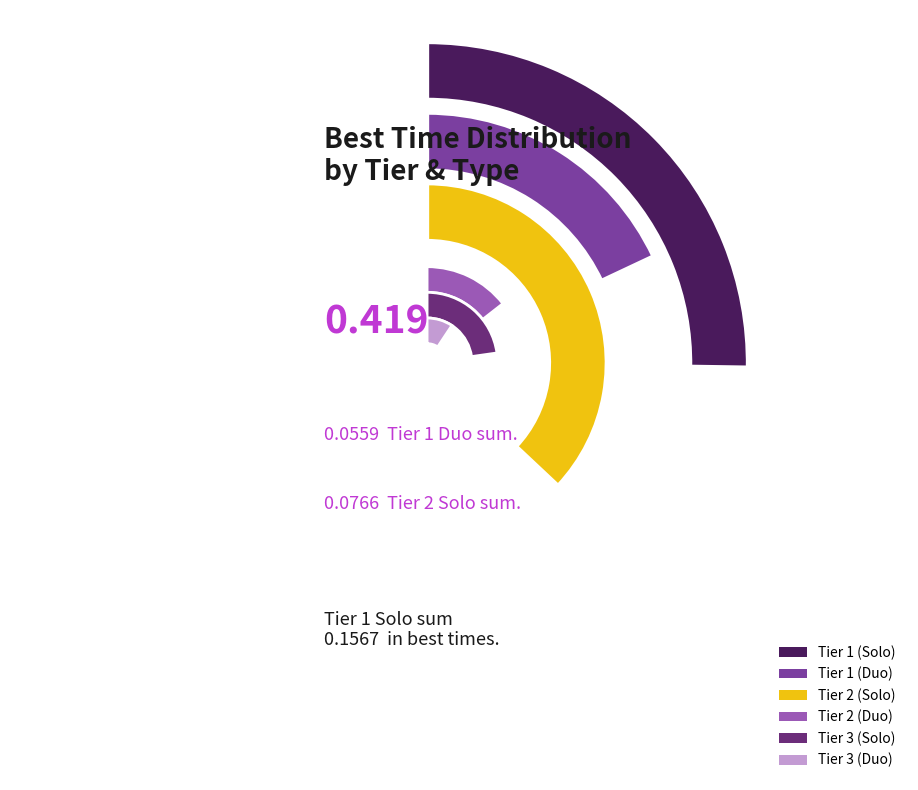

To the nearest percent, what is the combined percentage of Tier 2 (Duo) and Tier 3 (Solo)?

33%